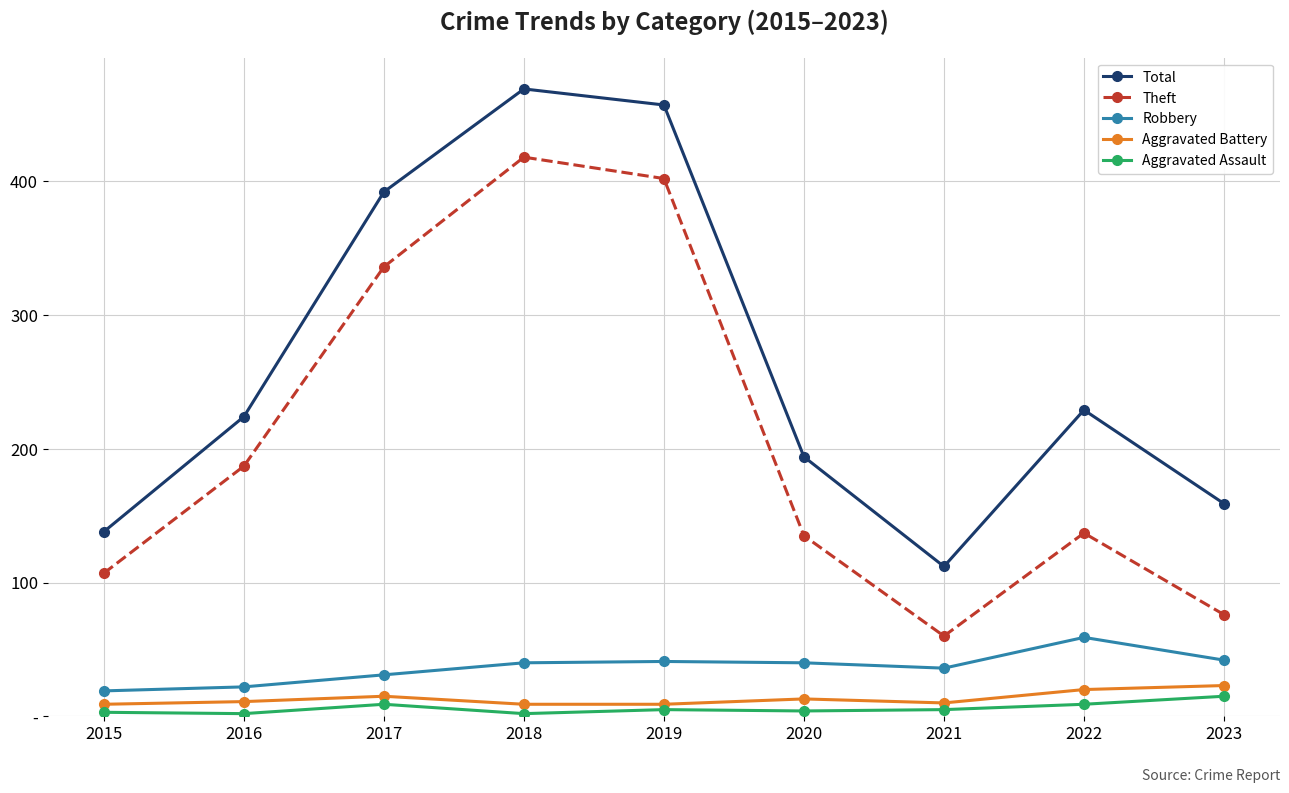

What is the sum of all Robbery values?

330